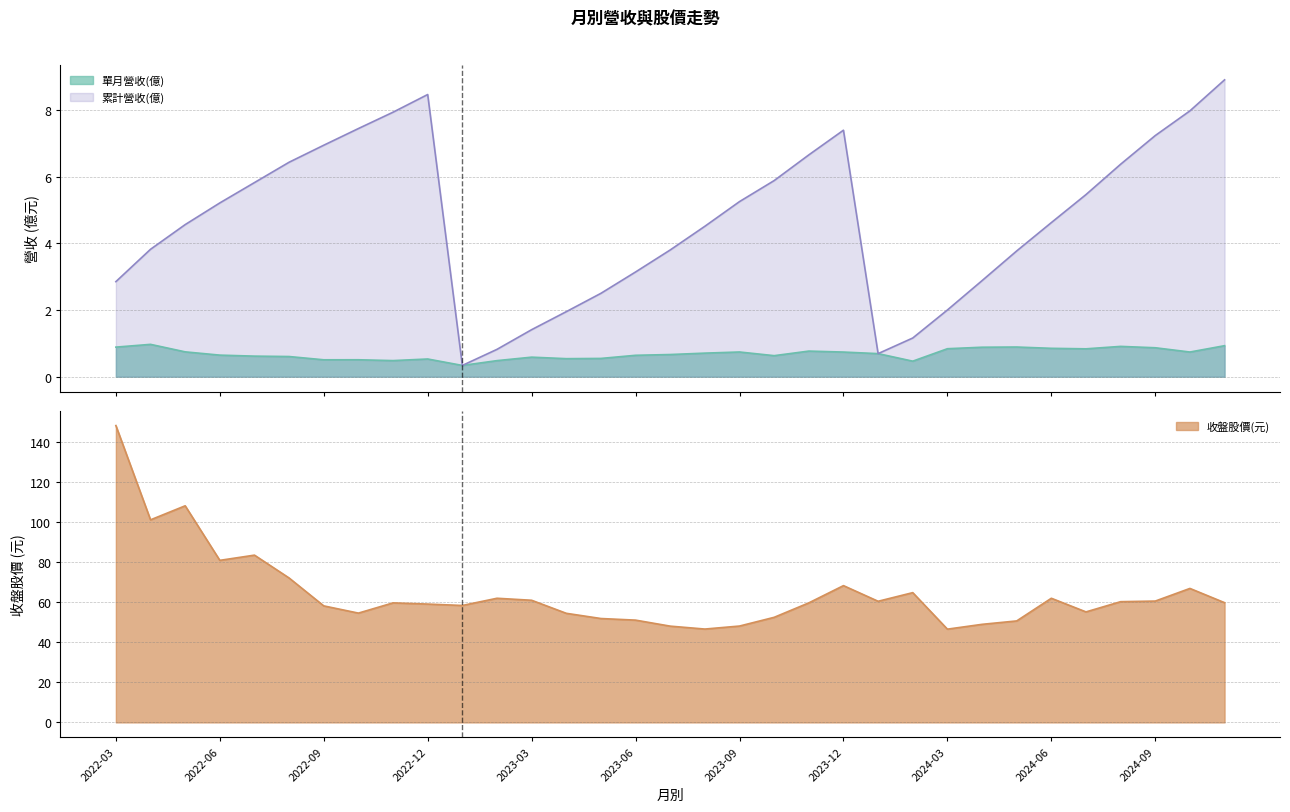

True or false: 單月營收(億) and 累計營收(億) intersect in this chart.

False